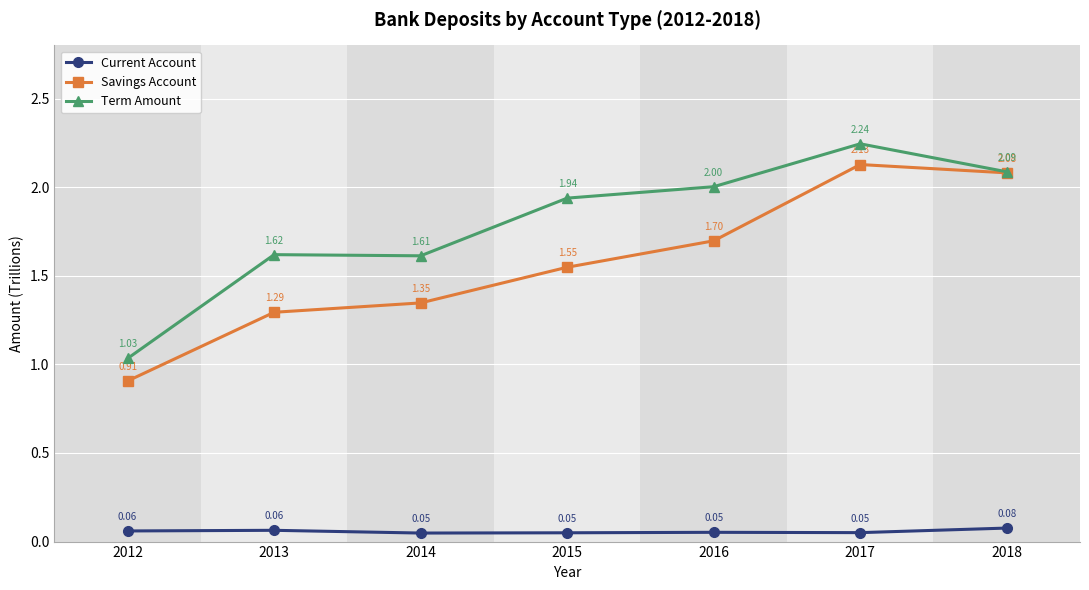

How many values in the Savings Account series are below 1?

1